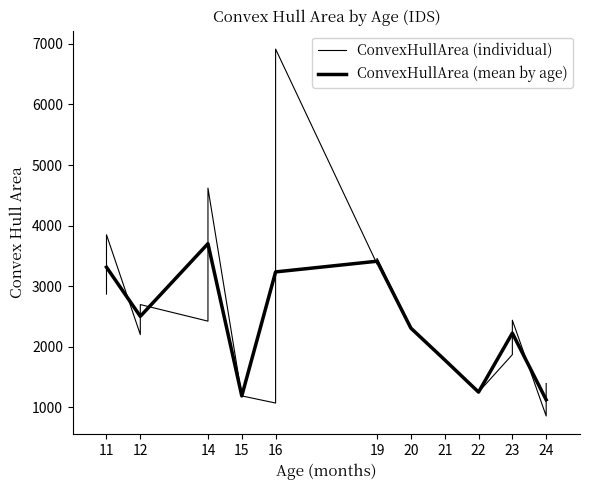

What is the value of the 23rd point from the left?

858.7